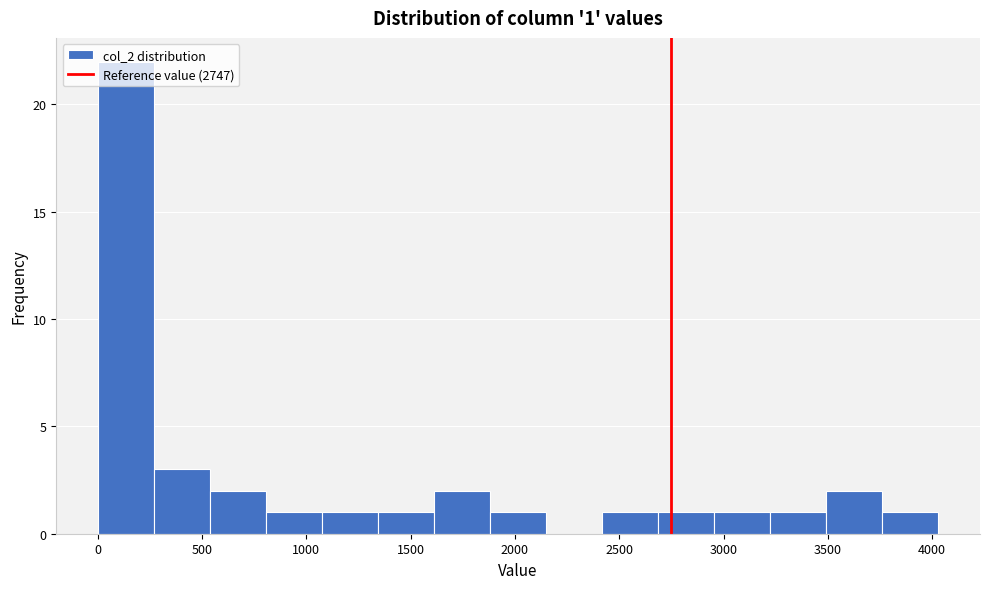

Which range on the x-axis has the tallest bar?

0 to 250